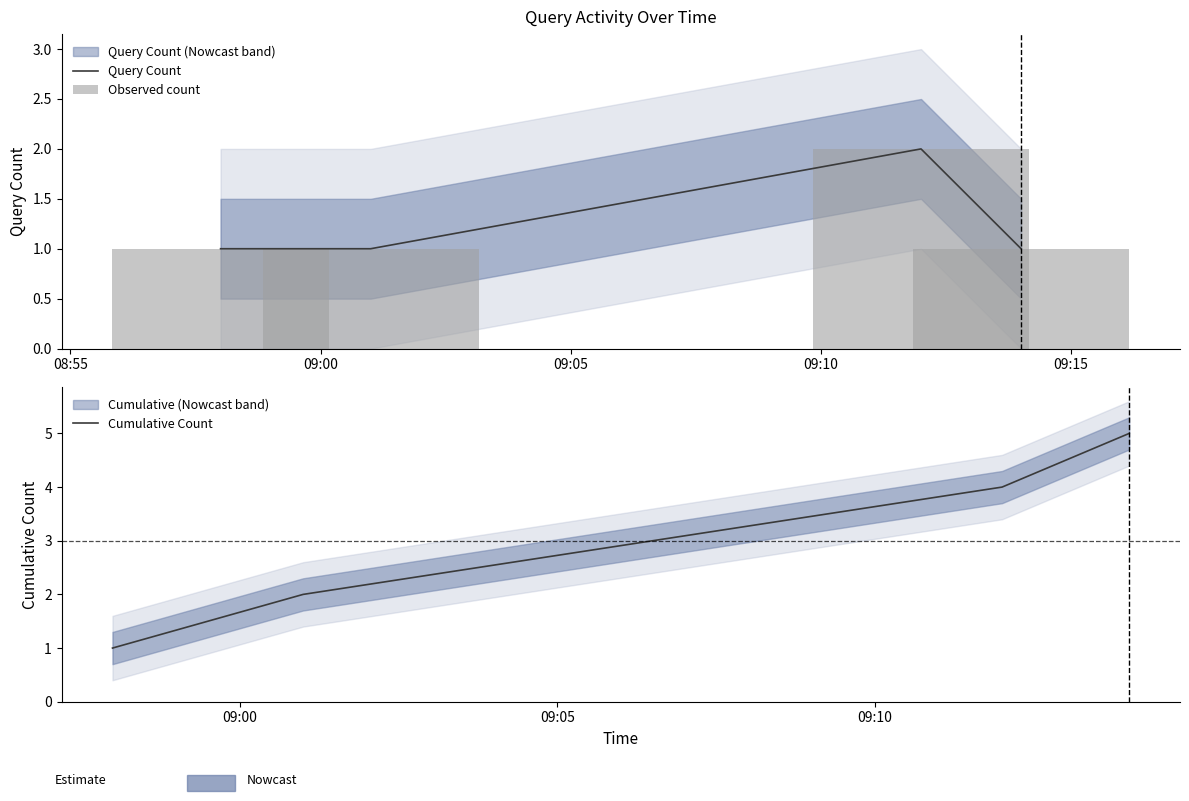

What is the minimum value for Observed count?

1